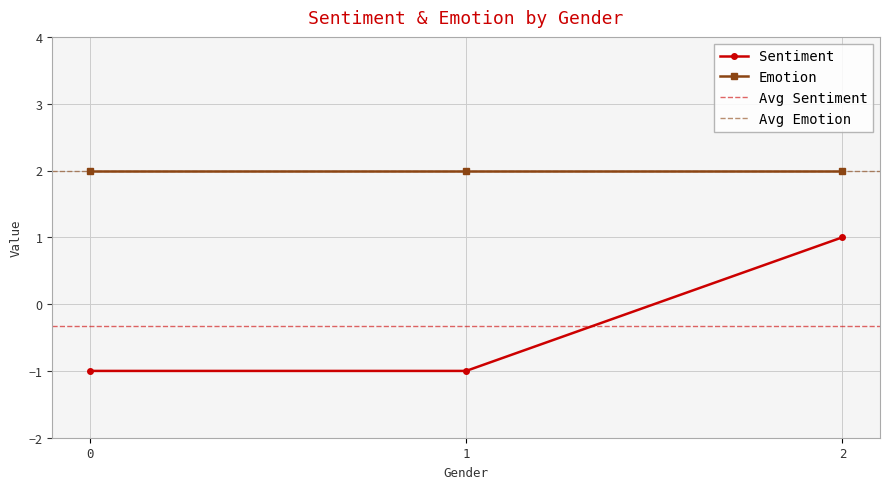

Count the values in the range -1 to 1.

3